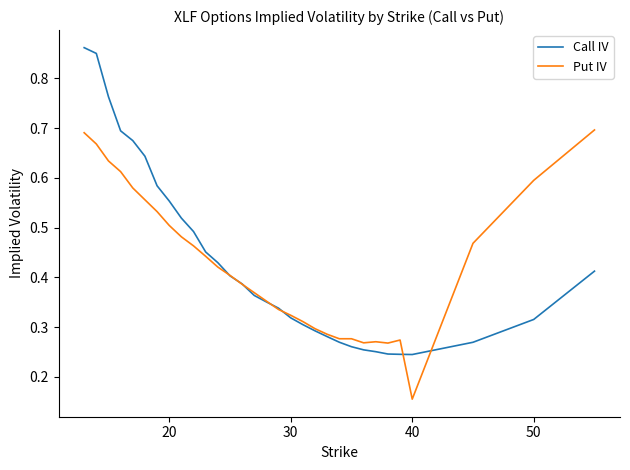

Which series has the largest range (max minus min)?

Call IV